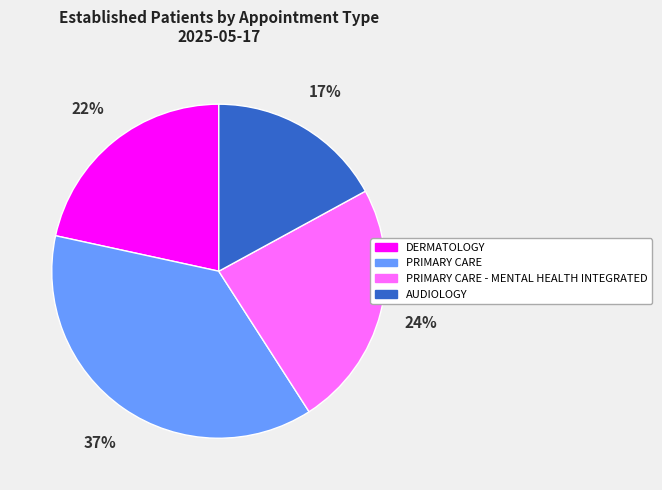

Does any single category account for the majority?

No